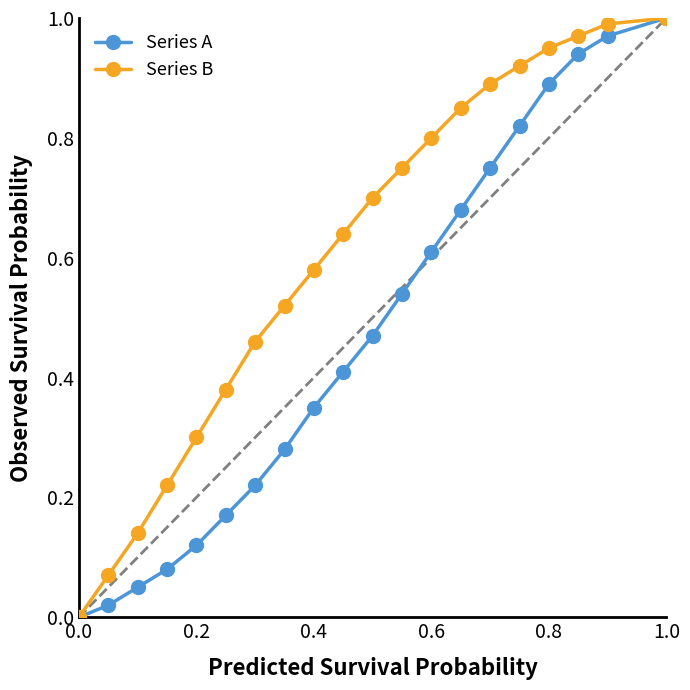

True or false: Series A has more than 1 points higher than both neighbors.

False